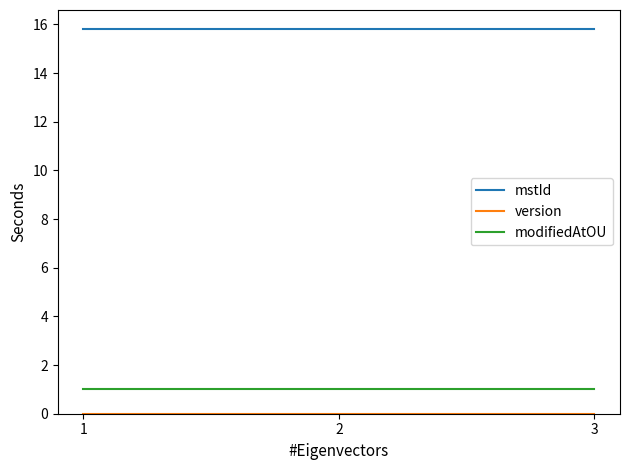

How many lines are shown in the chart?

3